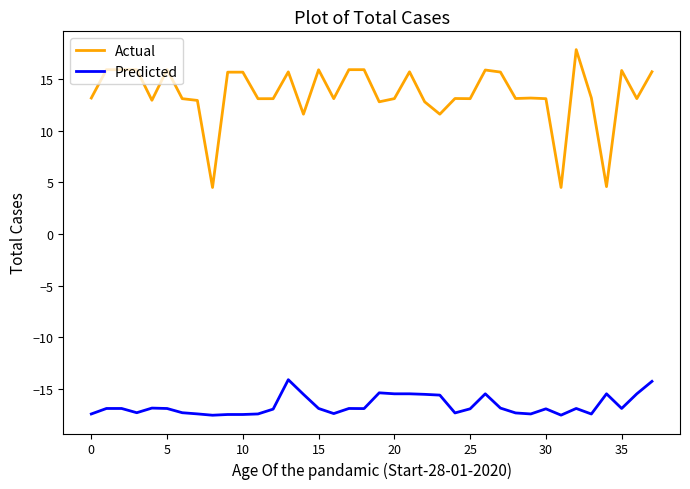

Which series has the largest total across all categories?

Actual